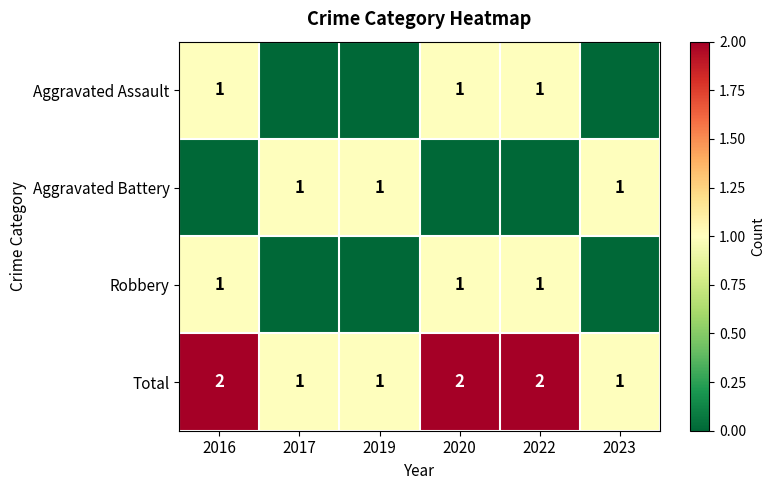

How many categories are shown in the chart?

6